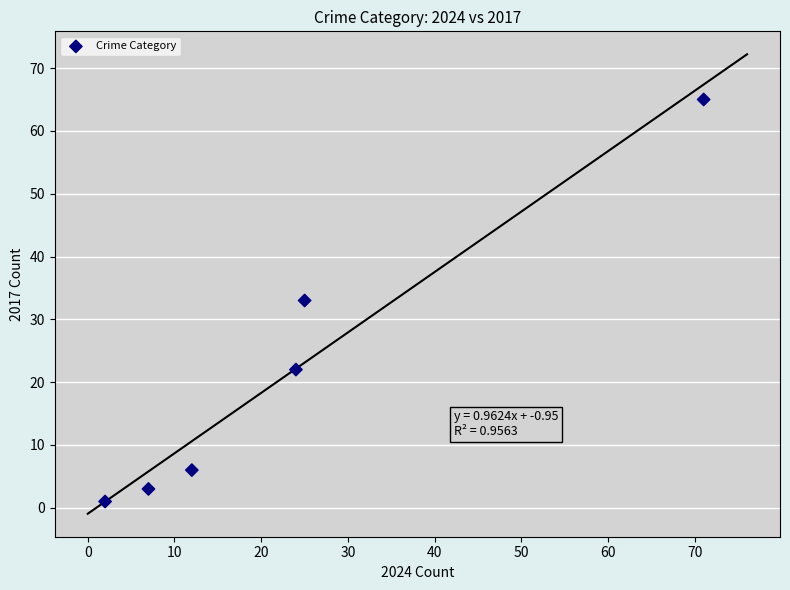

What is the range of Y values (max minus min)?

64